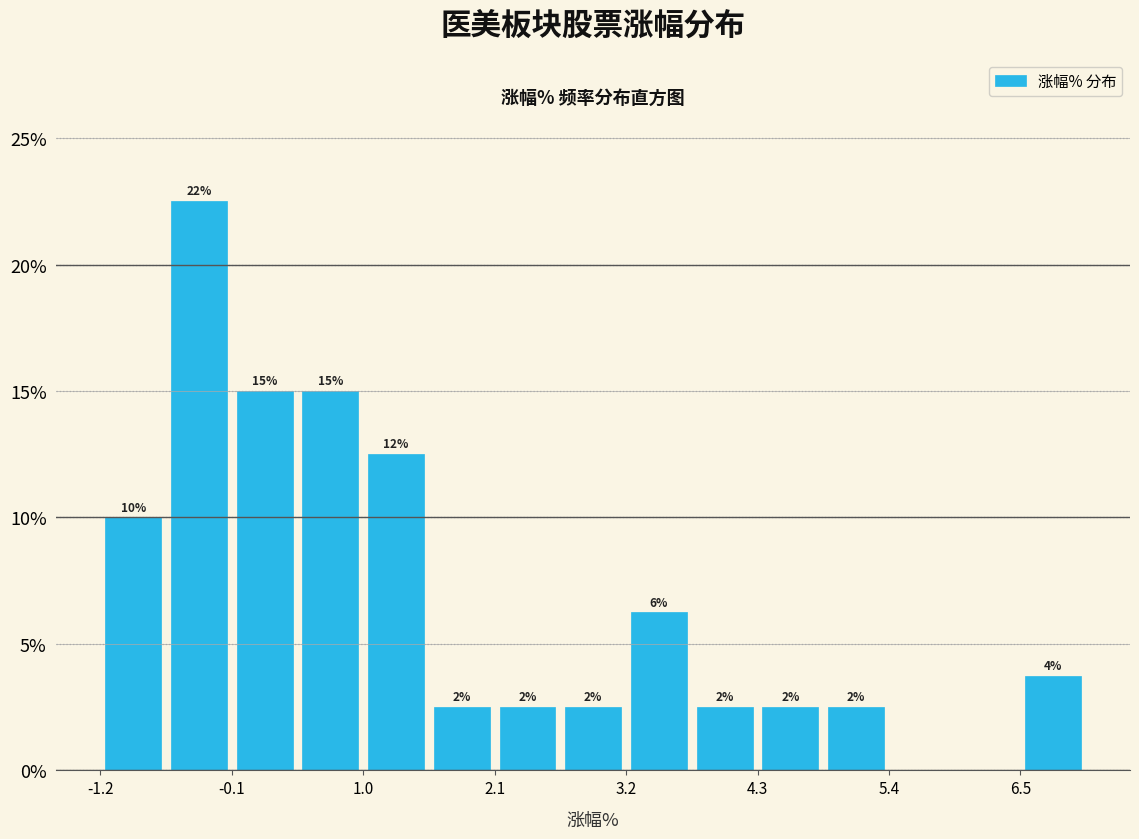

Read against the x-axis, roughly where is the centre of the tallest bar?

-0.4